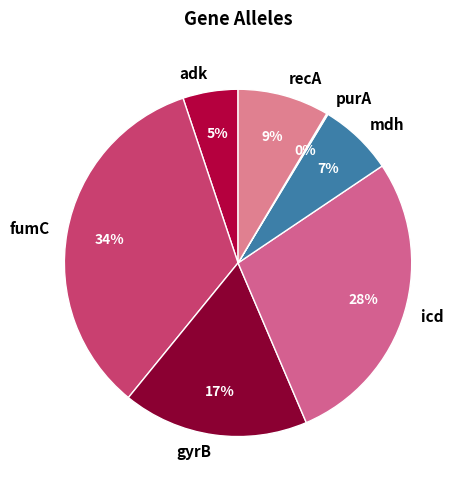

True or false: mdh accounts for 18% of the total.

False